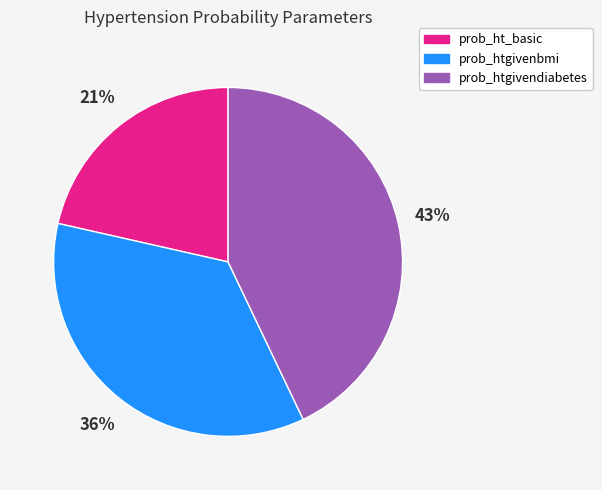

To the nearest percent, what percentage of the pie is prob_htgivendiabetes?

43%